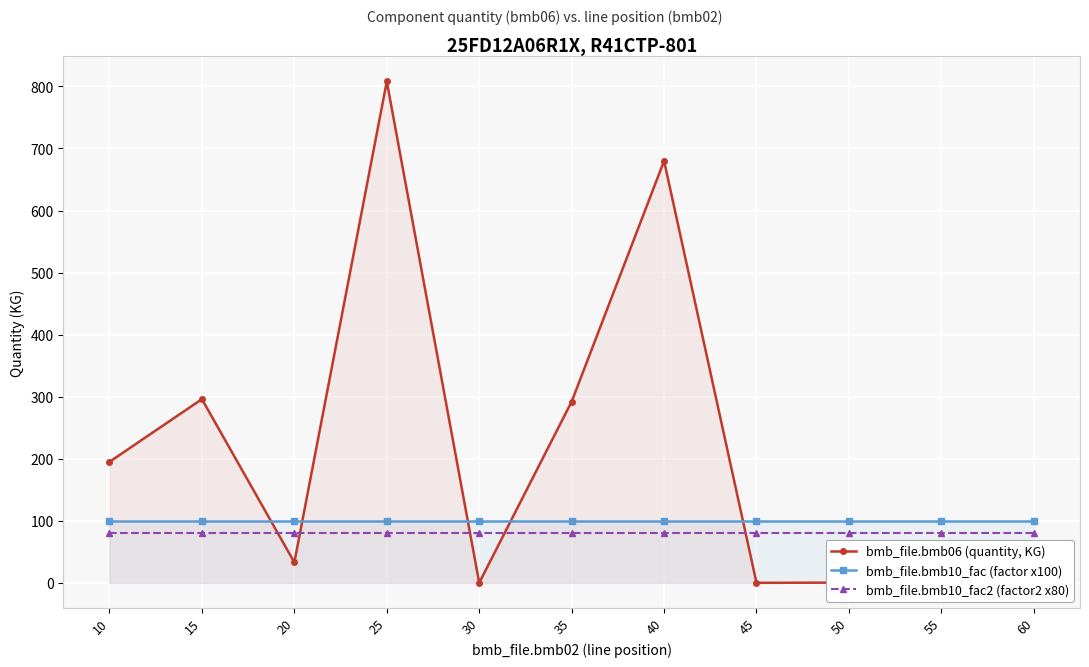

What are all the series names shown in the legend?

bmb_file.bmb06 (quantity, KG), bmb_file.bmb10_fac (factor x100), bmb_file.bmb10_fac2 (factor2 x80)